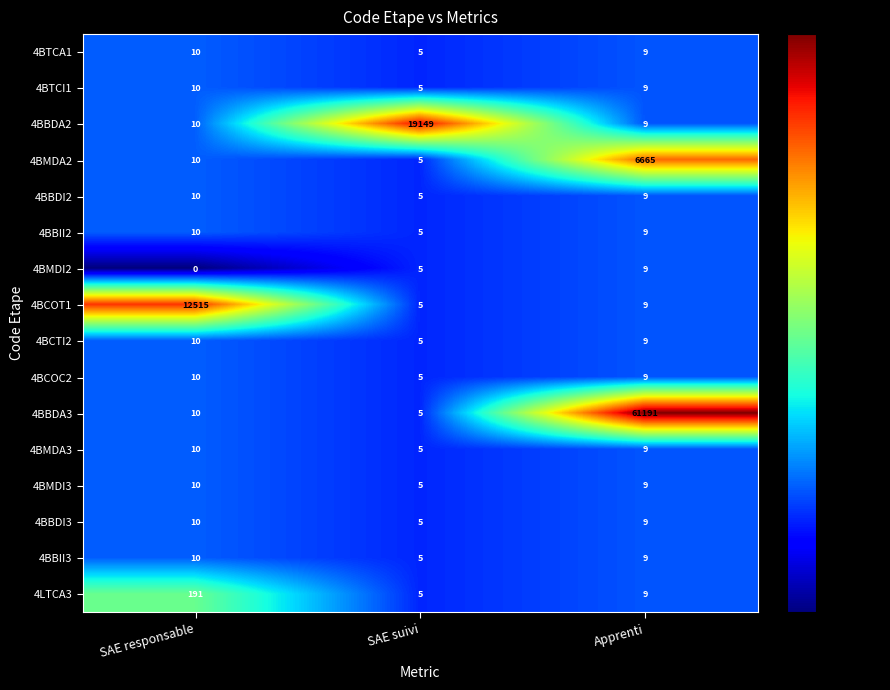

Which series changed the most between SAE suivi and Apprenti?

4BBDA3